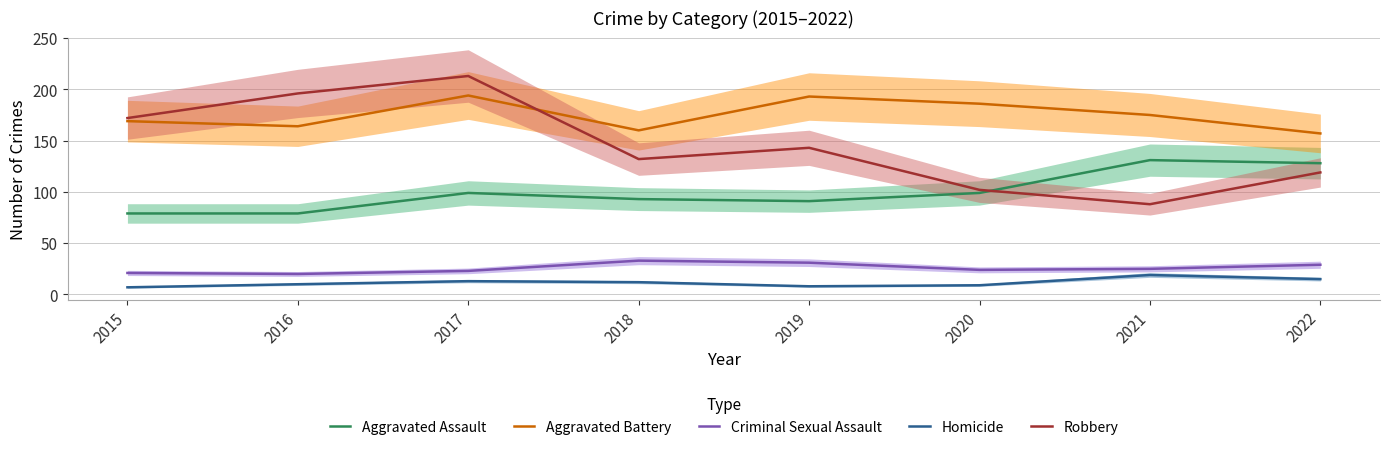

True or false: Criminal Sexual Assault and Homicide intersect in this chart.

False